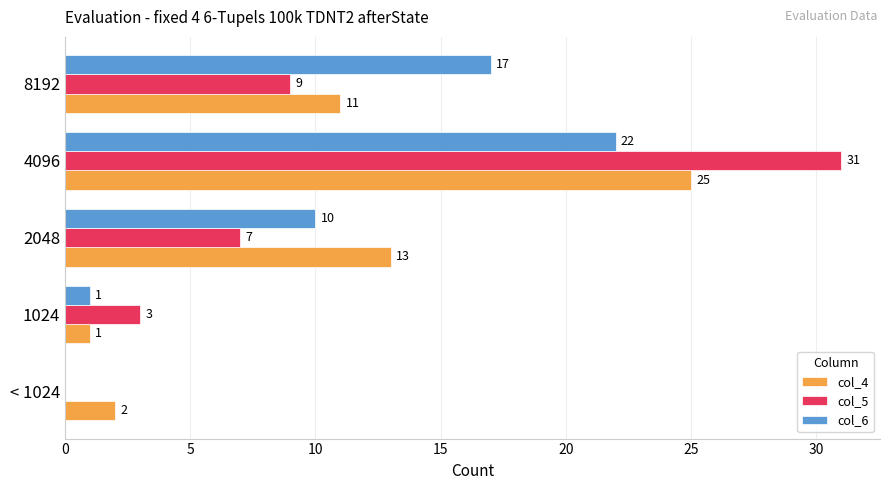

Count the number of data series in this chart.

3